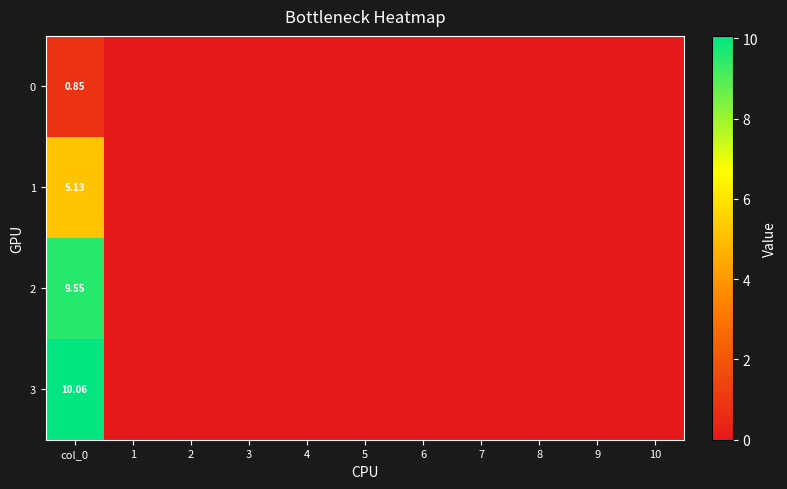

Rank the series by their maximum value, from lowest to highest.

0, 1, 2, 3